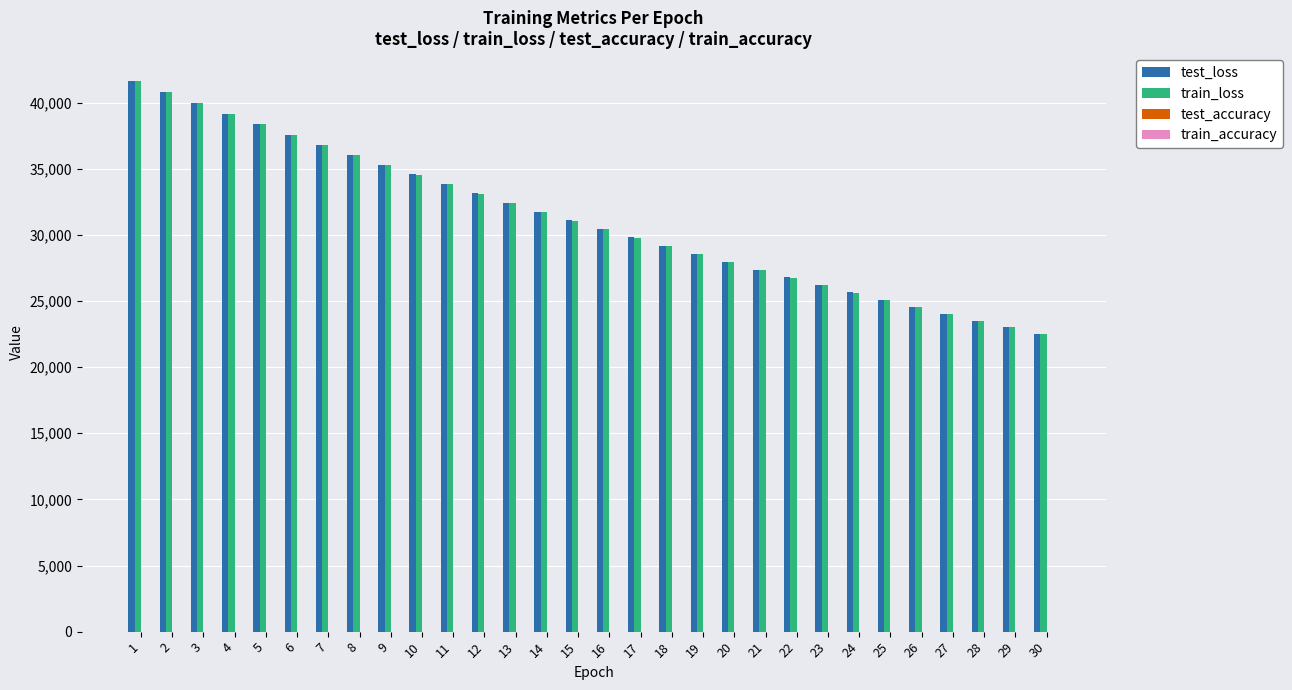

At which category does the chart reach its peak across all series?

1